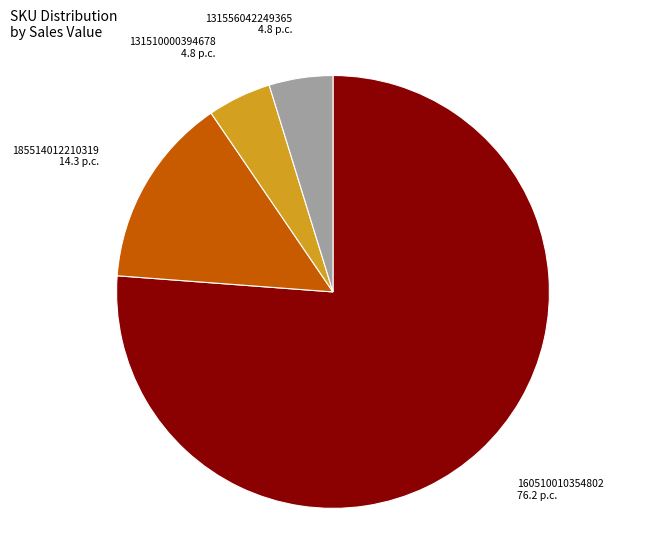

Is it true that 131510000394678 4.8 p.c. is 18% of the pie?

False